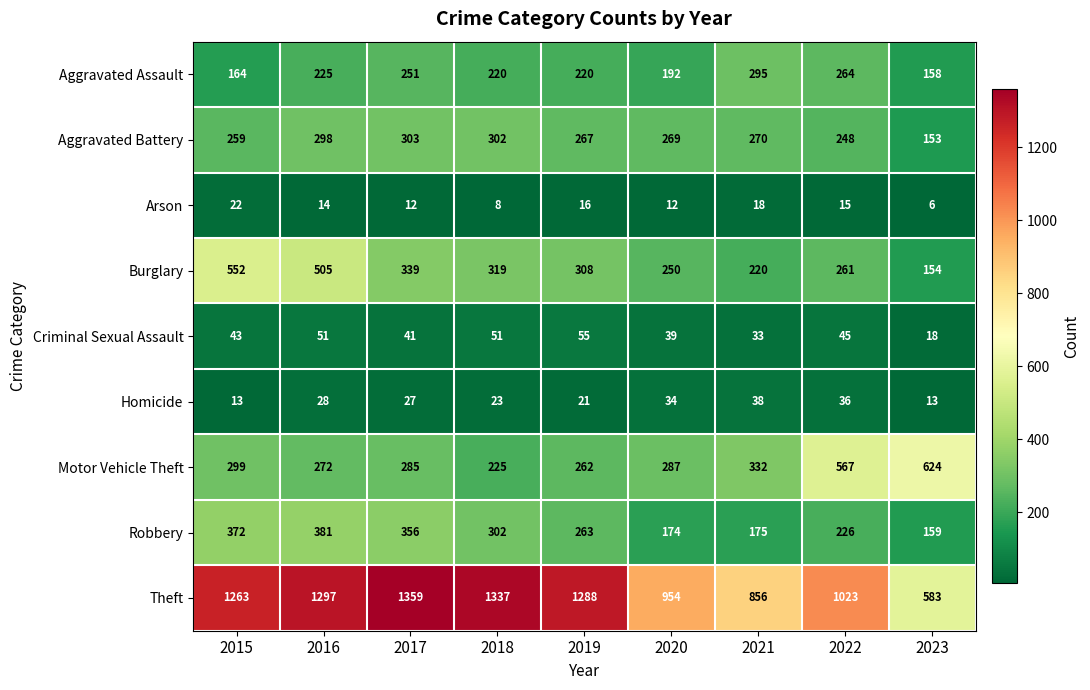

What is the average value of the Arson series?

14